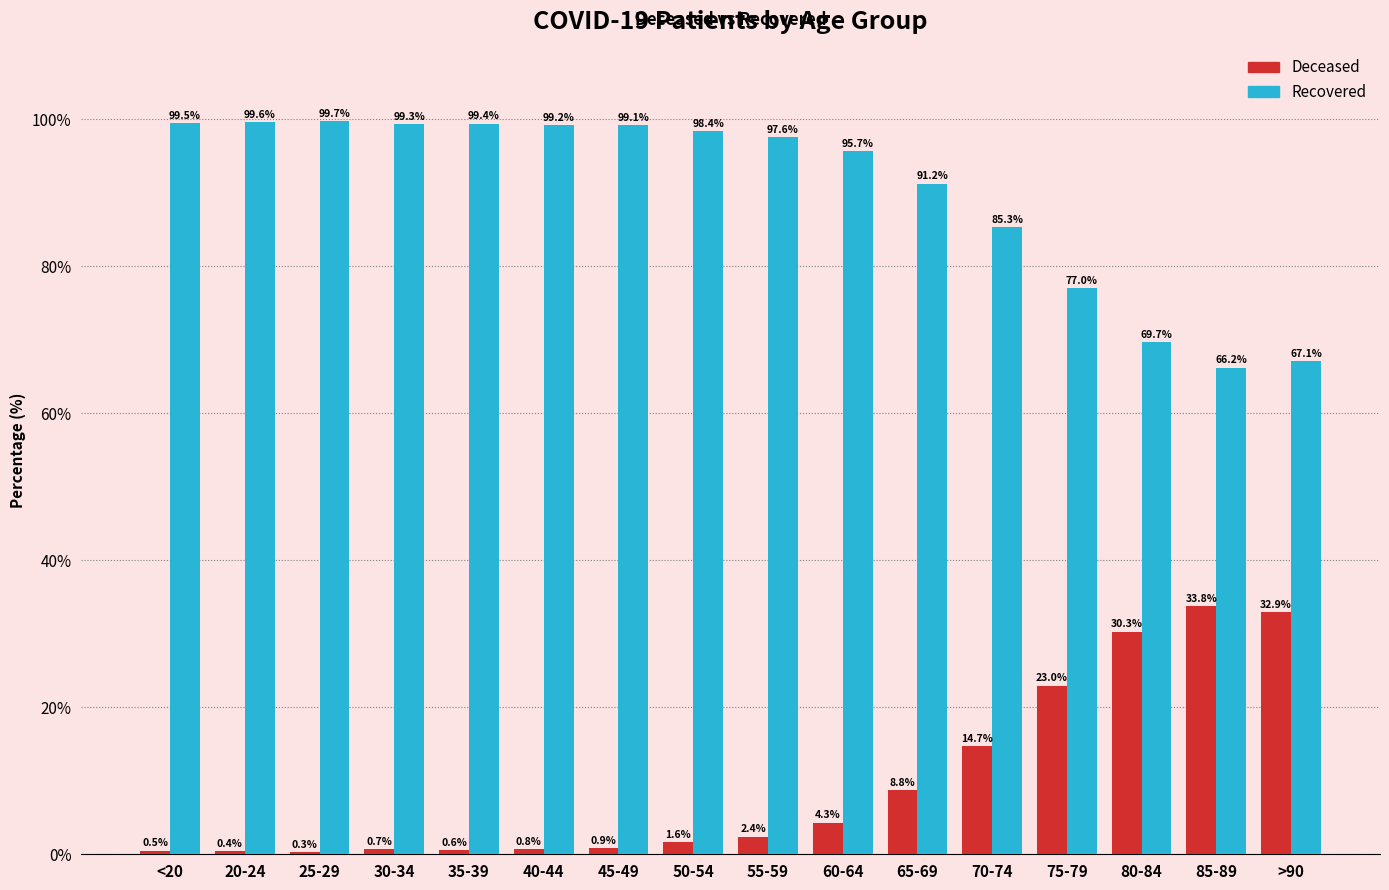

What is the maximum value shown in the chart?

99.7